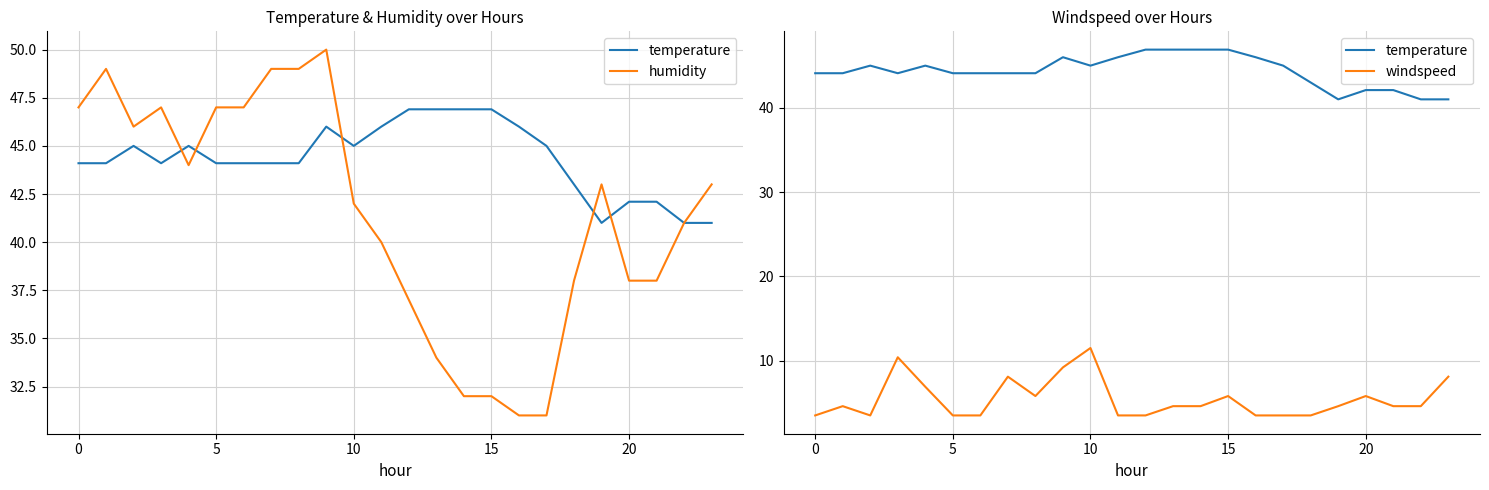

What is the difference between the temperature values at 18 and 14?

3.9